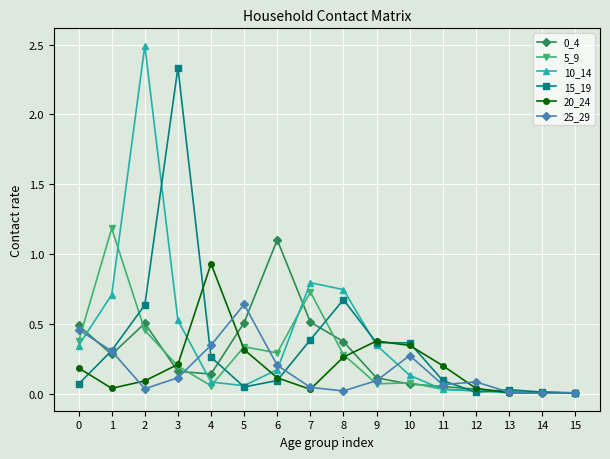

What is the maximum value shown in the chart?

2.5